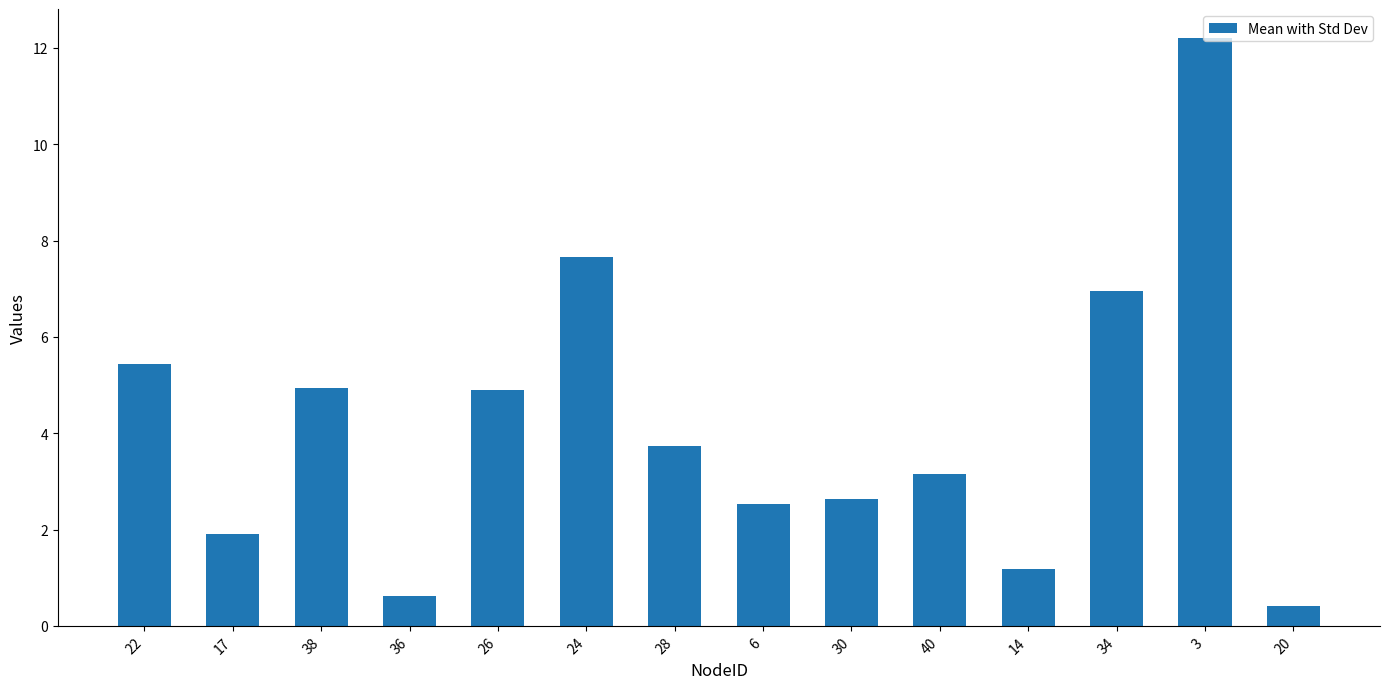

Where does the data first go above 3?

22